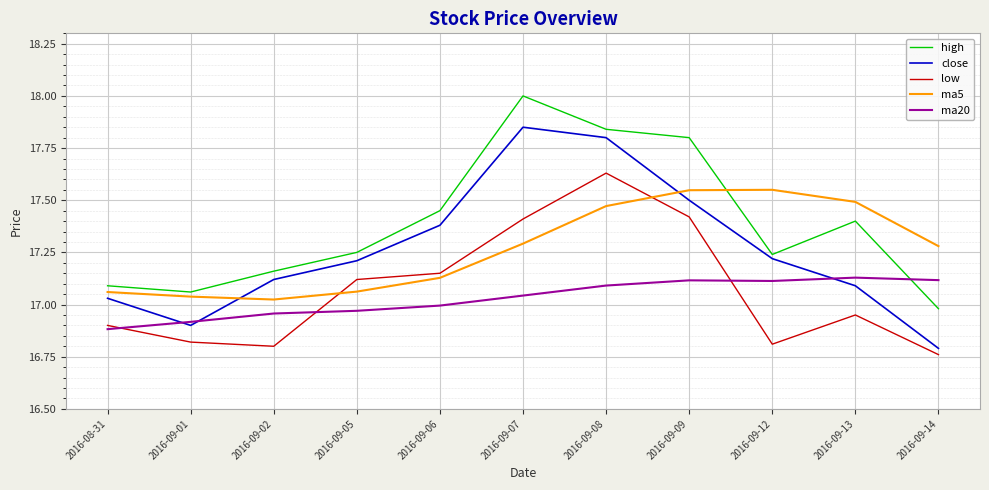

List the series in order of their peak value, lowest first.

ma20, ma5, low, close, high